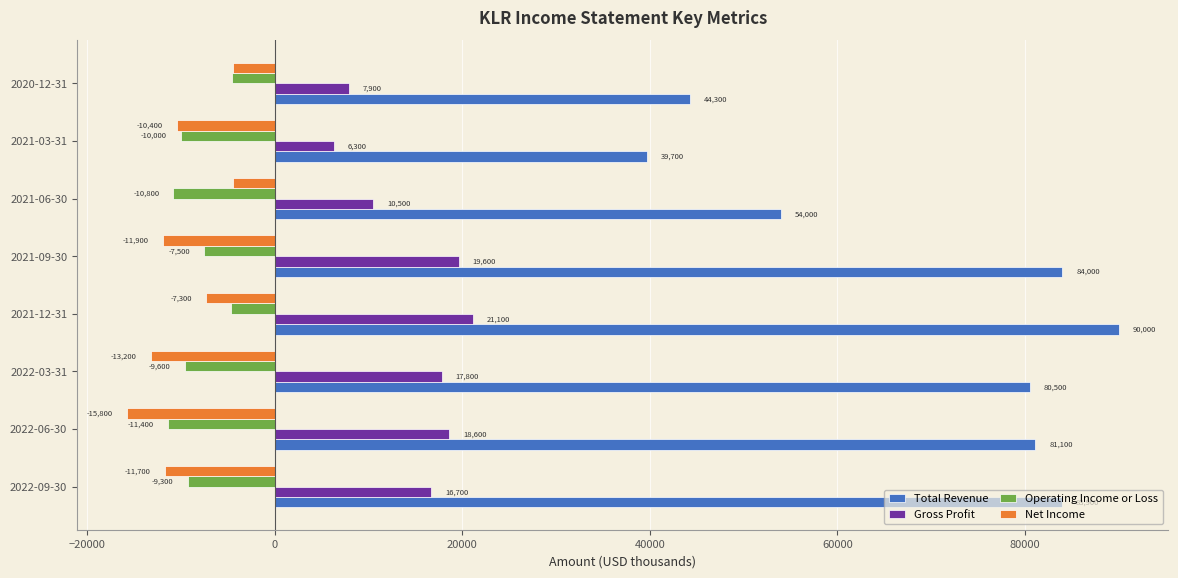

At how many categories does at least one series exceed 61797?

5